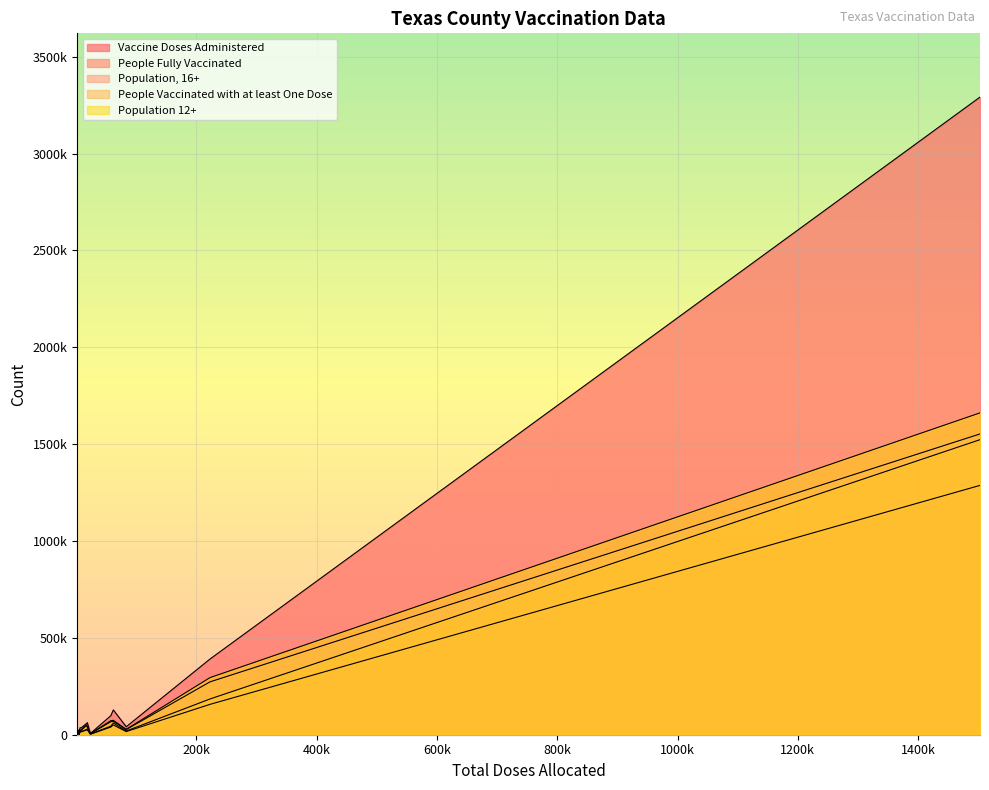

How many lines are shown in the chart?

5